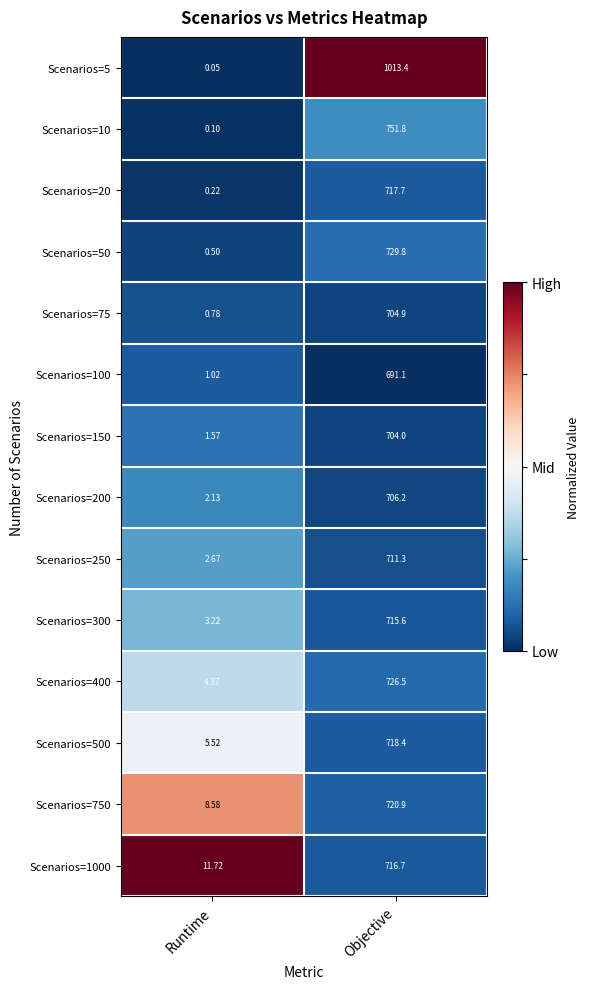

At how many categories does at least one series exceed 0?

2